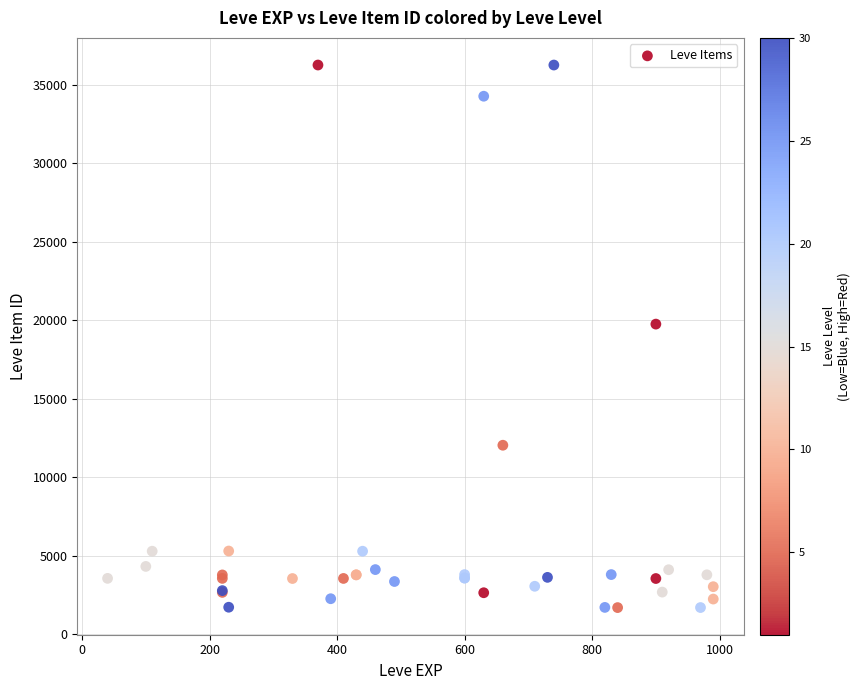

What Y value in the scatter plot is closest to 18967?

19744